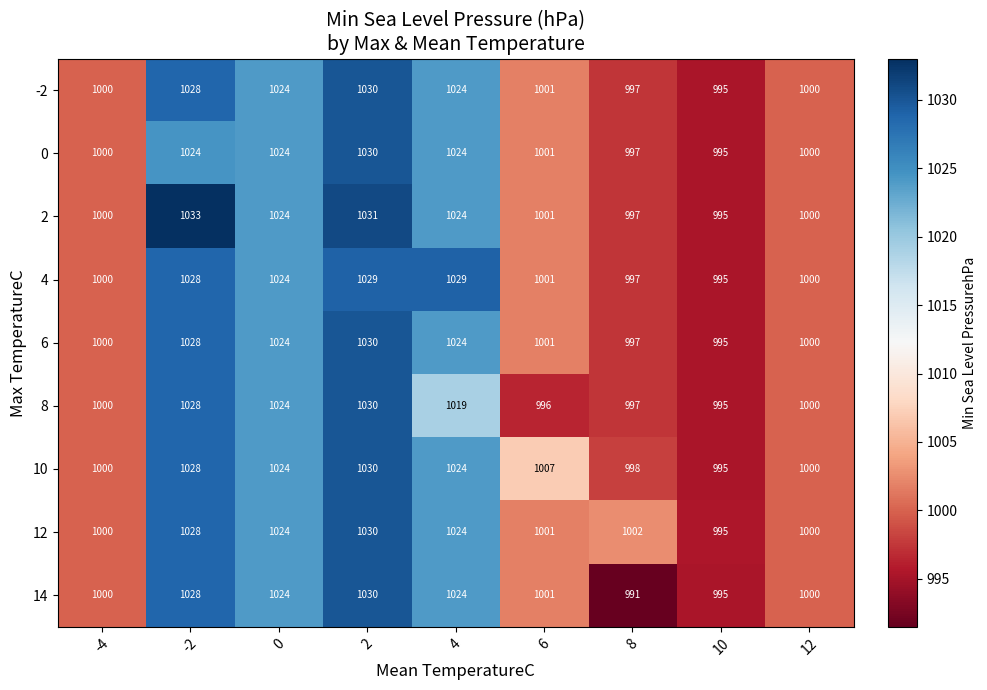

What is the sum of all 14 values?

9093